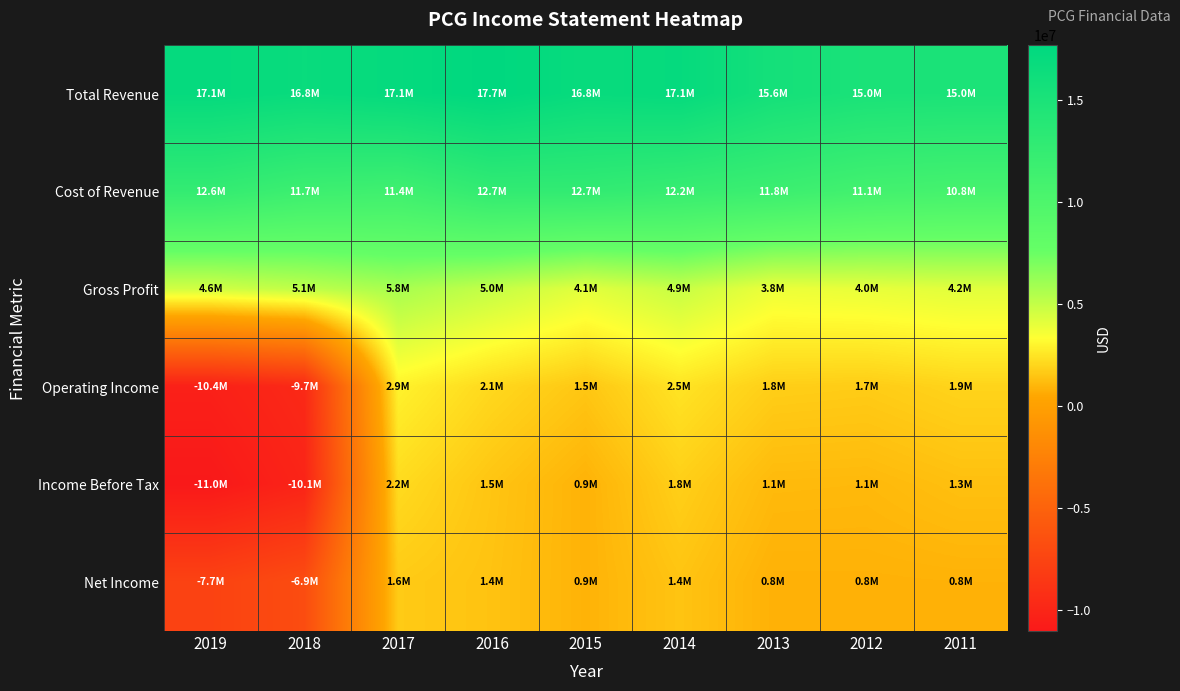

Reading right to left, extract all data points from this chart.

Total Revenue: 2011=14956000	2012=15040000	2013=15598000	2014=17090000	2015=16833000	2016=17666000	2017=17135000	2018=16759000	2019=17129000
Cost of Revenue: 2011=10799000	2012=11075000	2013=11759000	2014=12207000	2015=12713000	2016=12706000	2017=11376000	2018=11652000	2019=12554000
Gross Profit: 2011=4157000	2012=3965000	2013=3839000	2014=4883000	2015=4120000	2016=4960000	2017=5759000	2018=5107000	2019=4575000
Operating Income: 2011=1942000	2012=1693000	2013=1762000	2014=2450000	2015=1508000	2016=2080000	2017=2905000	2018=-9700000	2019=-10440000
Income Before Tax: 2011=1298000	2012=1067000	2013=1096000	2014=1795000	2015=861000	2016=1462000	2017=2171000	2018=-10129000	2019=-11042000
Net Income: 2011=844000	2012=816000	2013=814000	2014=1436000	2015=874000	2016=1393000	2017=1646000	2018=-6851000	2019=-7656000